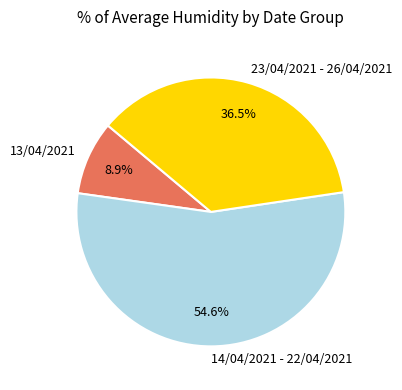

Count the number of slices in the pie.

3